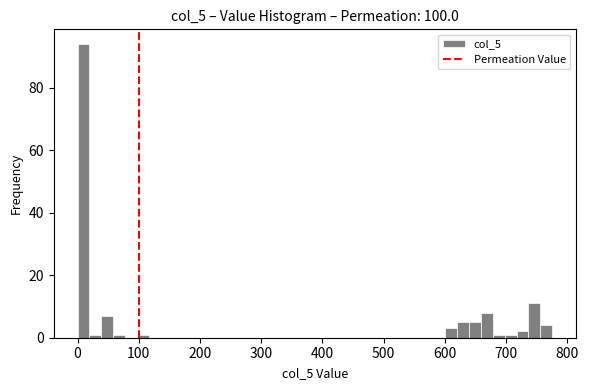

Read against the x-axis, roughly where is the centre of the tallest bar?

10